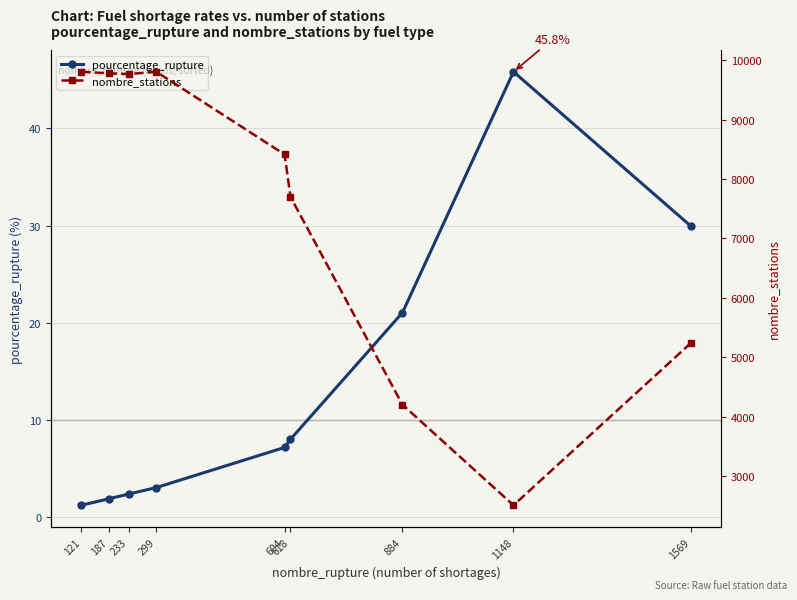

At which category is the sum across all series the highest?

299